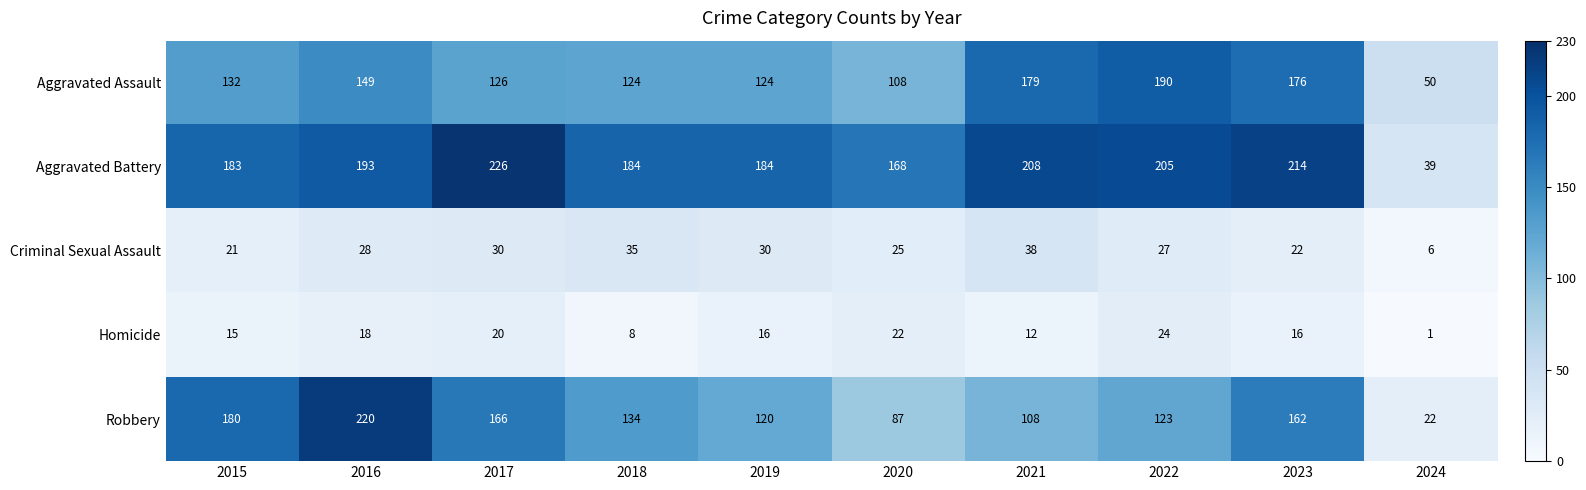

What is the sum of all Criminal Sexual Assault values?

262